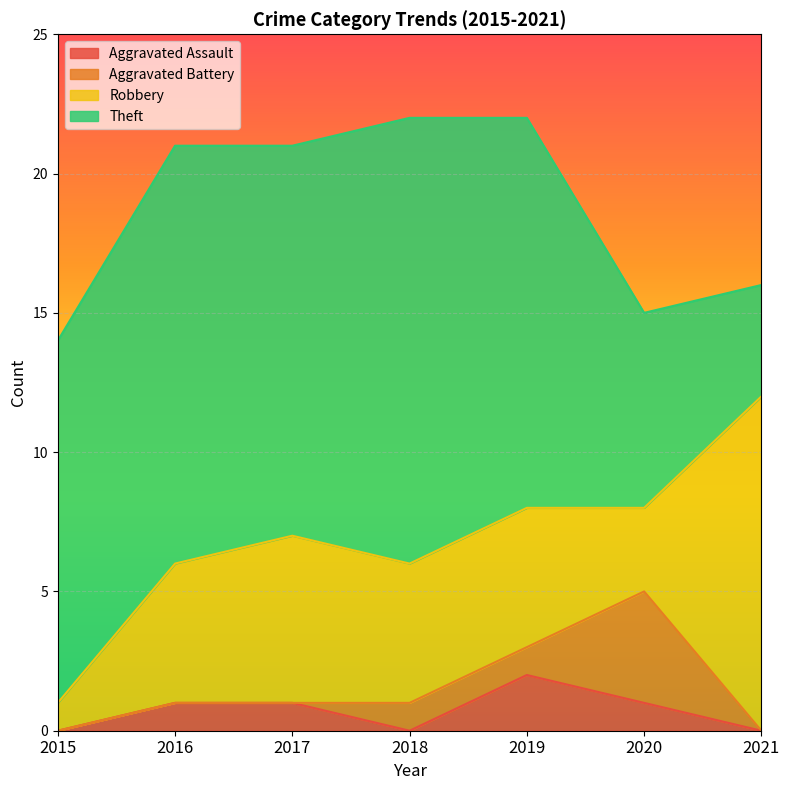

What is the sum of all Aggravated Assault values?

5